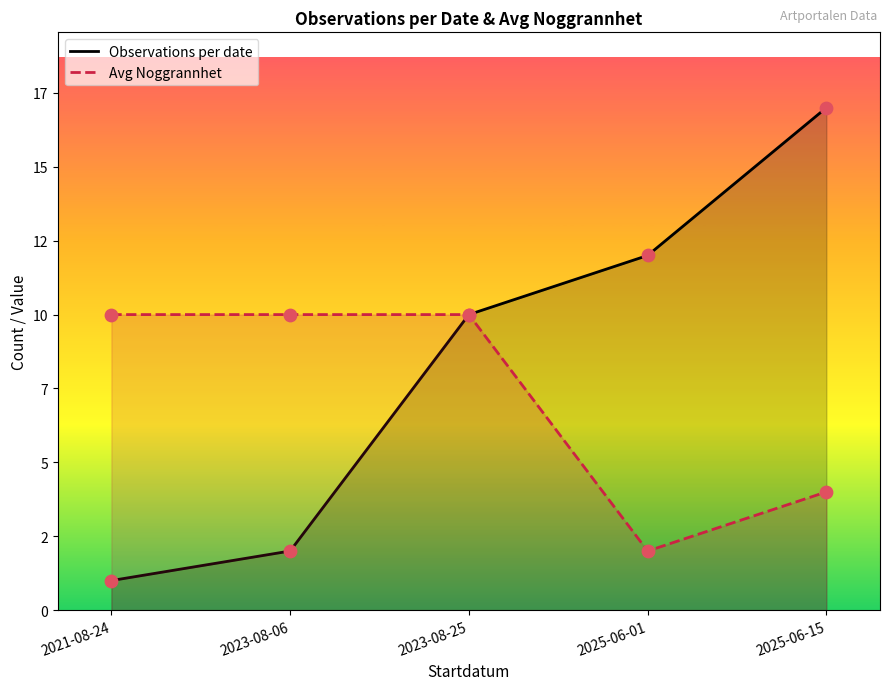

Which series has the largest total across all categories?

Observations per date